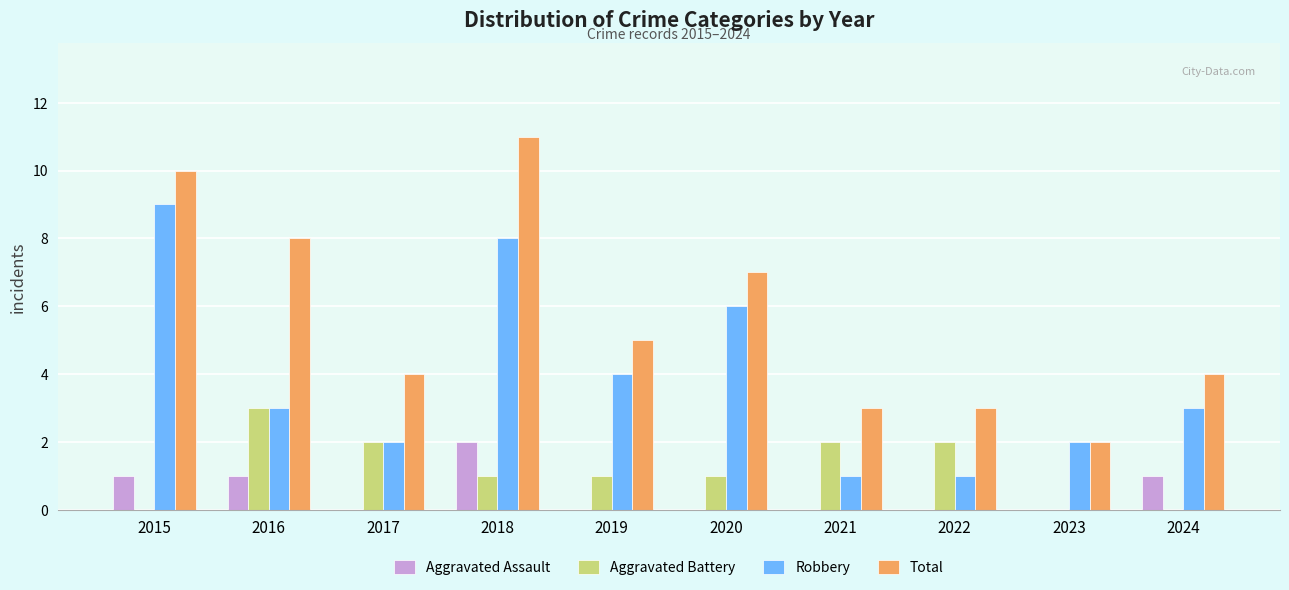

Which category has the highest value in the Total series?

2018